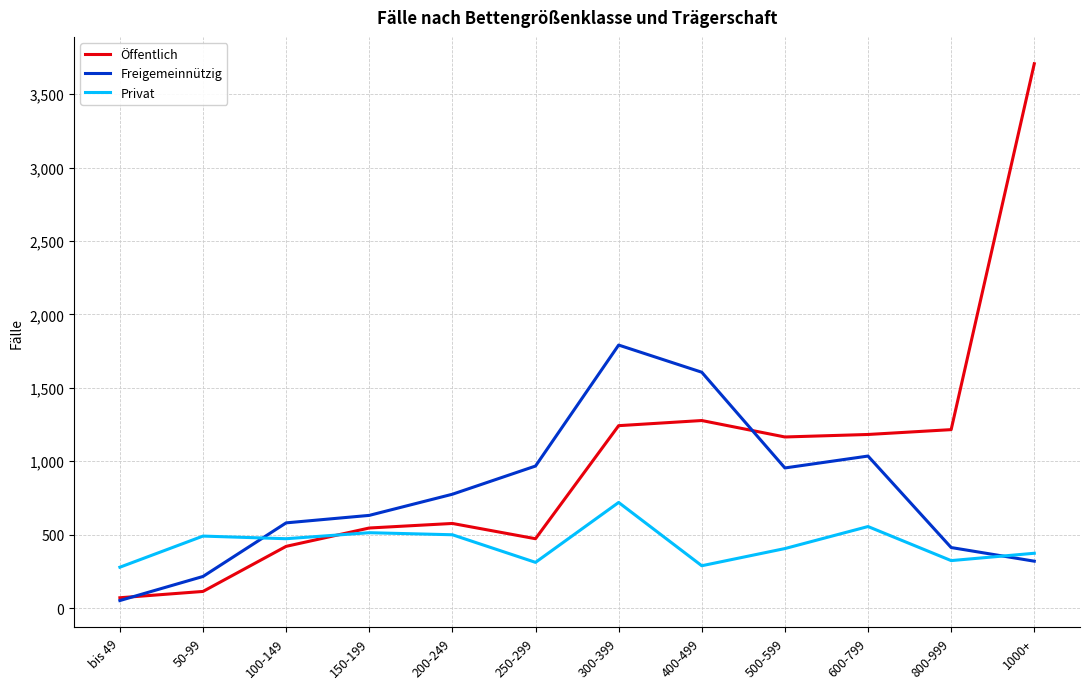

What is the approximate value of Öffentlich at 1000+, to the nearest 10?

3710